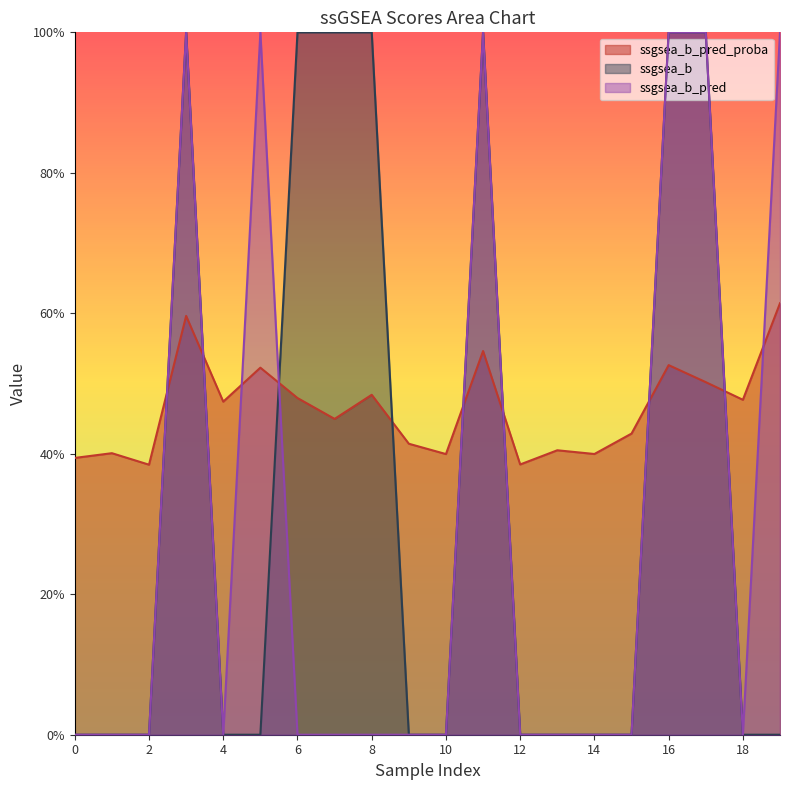

How many lines are shown in the chart?

3